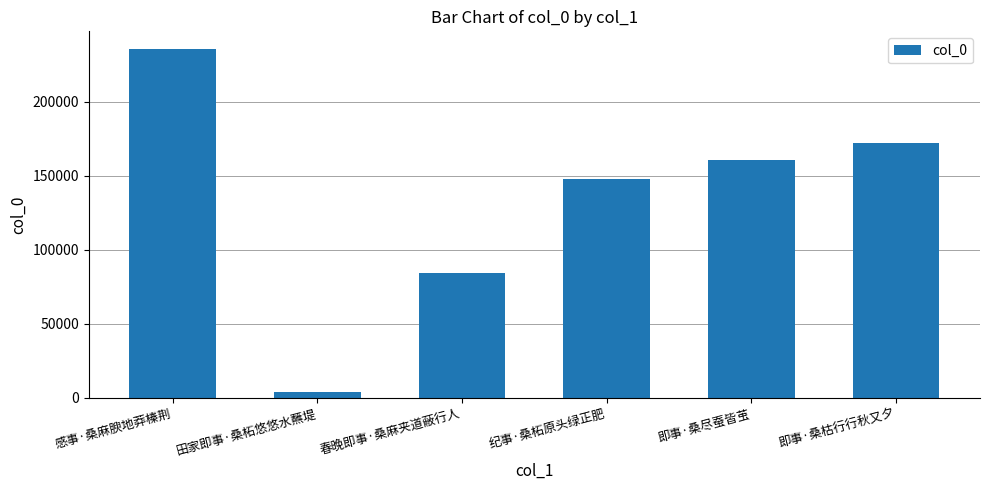

Does the chart contain stacked bars?

No